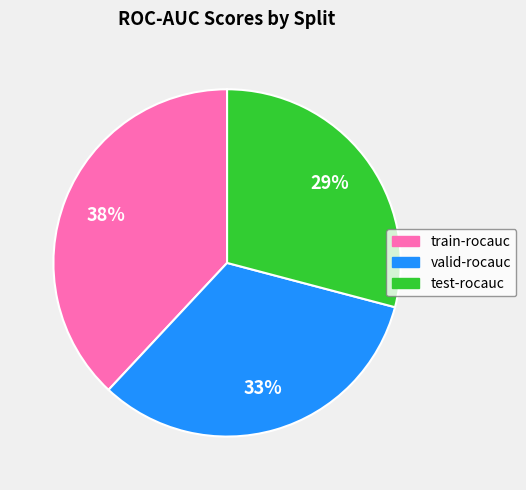

Between valid-rocauc and test-rocauc, which is larger?

valid-rocauc